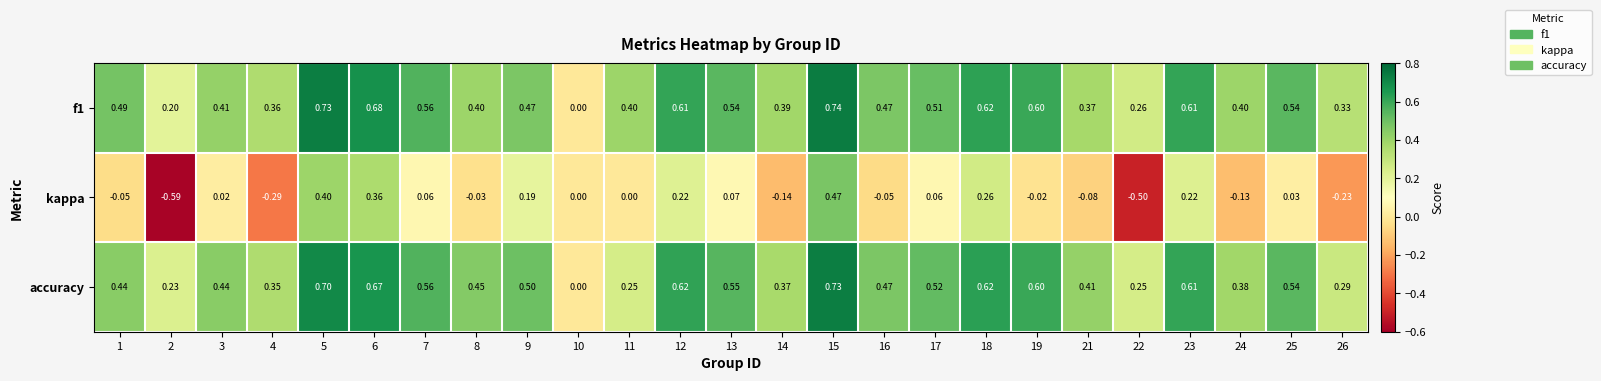

Which series has the widest spread of values?

kappa